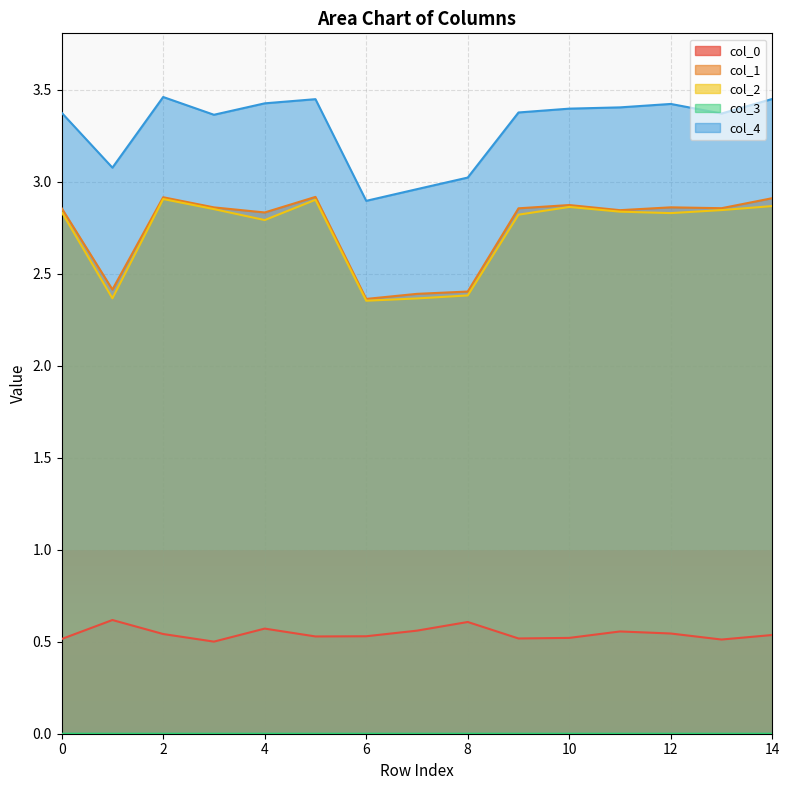

The value of col_0 at 9 is 0.2. True or false?

False